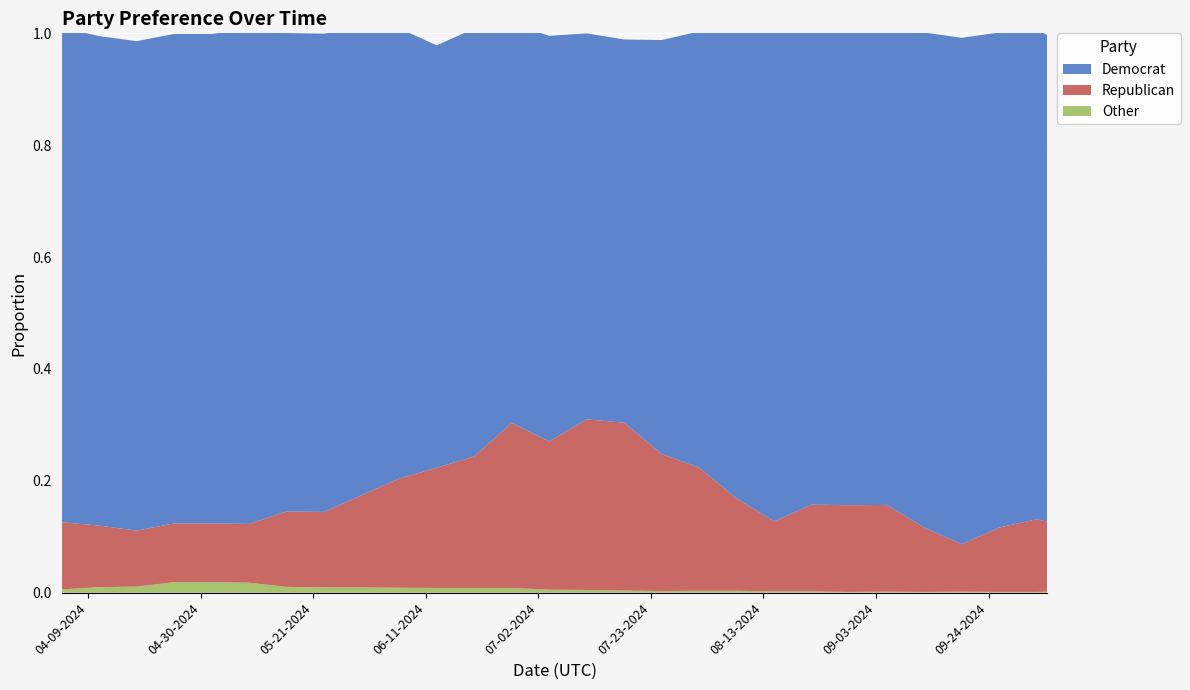

Reading left to right, what are all the values shown in this chart?

Democrat: 04-04-2024=0.9	04-11-2024=0.9	04-18-2024=0.9	04-25-2024=0.9	05-02-2024=0.9	05-09-2024=0.9	05-16-2024=0.9	05-23-2024=0.9	05-30-2024=0.8	06-06-2024=0.8	06-13-2024=0.8	06-20-2024=0.8	06-27-2024=0.7	07-04-2024=0.7	07-11-2024=0.7	07-18-2024=0.7	07-25-2024=0.7	08-01-2024=0.8	08-08-2024=0.8	08-15-2024=0.9	08-22-2024=0.8	08-29-2024=0.8	09-05-2024=0.8	09-12-2024=0.9	09-19-2024=0.9	09-26-2024=0.9	10-03-2024=0.9	10-05-2024=0.9
Republican: 04-04-2024=0.1	04-11-2024=0.1	04-18-2024=0.1	04-25-2024=0.1	05-02-2024=0.1	05-09-2024=0.1	05-16-2024=0.1	05-23-2024=0.1	05-30-2024=0.2	06-06-2024=0.2	06-13-2024=0.2	06-20-2024=0.2	06-27-2024=0.3	07-04-2024=0.3	07-11-2024=0.3	07-18-2024=0.3	07-25-2024=0.2	08-01-2024=0.2	08-08-2024=0.2	08-15-2024=0.1	08-22-2024=0.2	08-29-2024=0.2	09-05-2024=0.2	09-12-2024=0.1	09-19-2024=0.1	09-26-2024=0.1	10-03-2024=0.1	10-05-2024=0.1
Other: 04-04-2024=0.0	04-11-2024=0.0	04-18-2024=0.0	04-25-2024=0.0	05-02-2024=0.0	05-09-2024=0.0	05-16-2024=0.0	05-23-2024=0.0	05-30-2024=0.0	06-06-2024=0.0	06-13-2024=0.0	06-20-2024=0.0	06-27-2024=0.0	07-04-2024=0.0	07-11-2024=0.0	07-18-2024=0.0	07-25-2024=0.0	08-01-2024=0.0	08-08-2024=0.0	08-15-2024=0.0	08-22-2024=0.0	08-29-2024=0.0	09-05-2024=0.0	09-12-2024=0.0	09-19-2024=0.0	09-26-2024=0.0	10-03-2024=0.0	10-05-2024=0.0